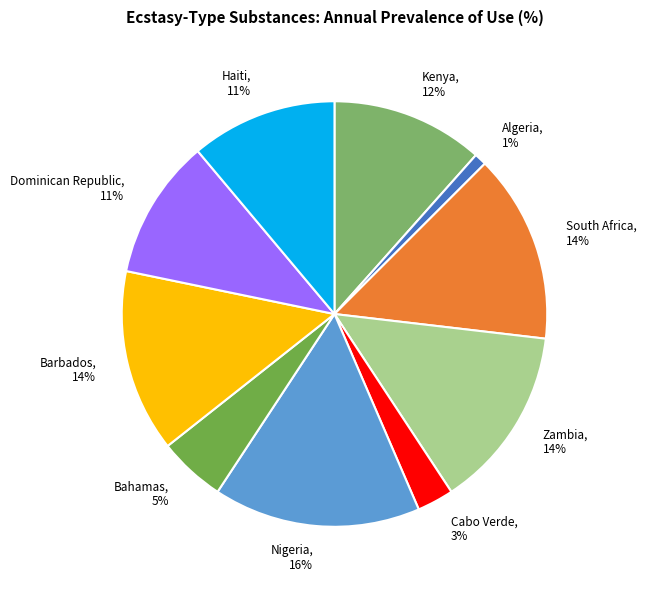

Is it true that Dominican Republic is 1% of the pie?

False